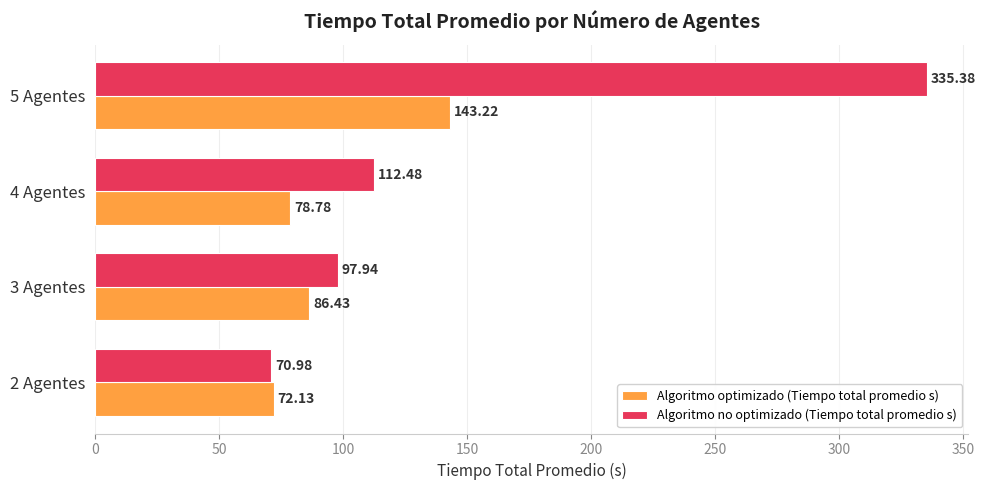

List the labels in order of Algoritmo optimizado (Tiempo total promedio s) value, smallest first.

2 Agentes, 4 Agentes, 3 Agentes, 5 Agentes